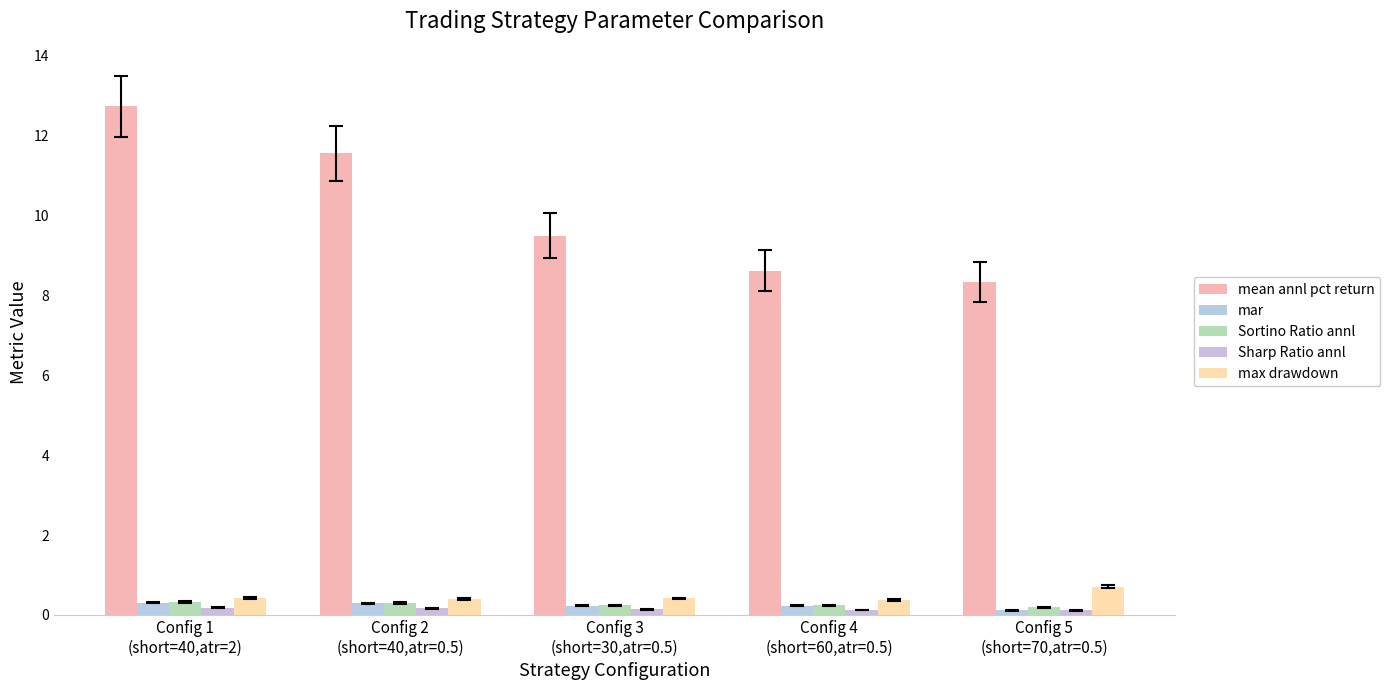

What are all the series names shown in the legend?

mean annl pct return, mar, Sortino Ratio annl, Sharp Ratio annl, max drawdown